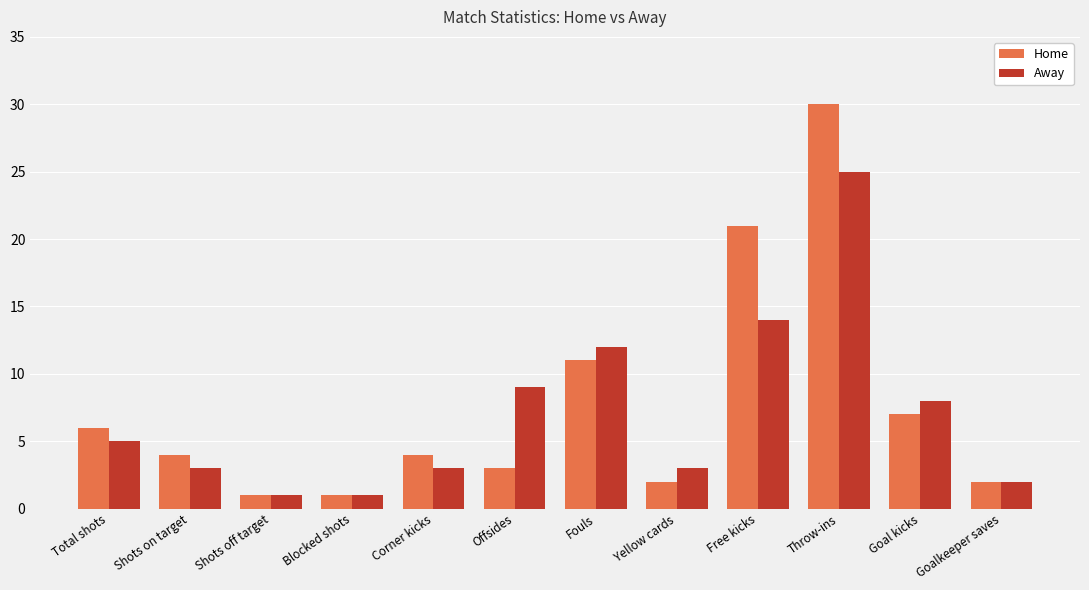

Read the Away value at Yellow cards.

3